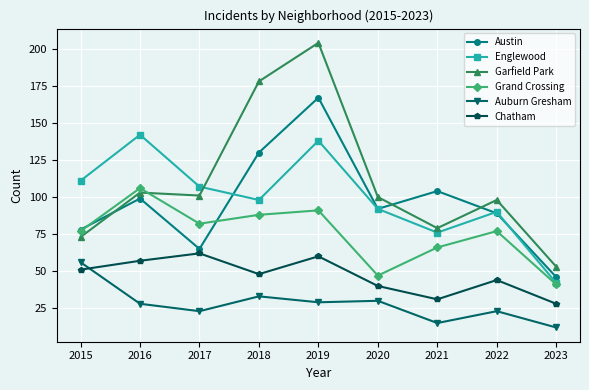

Rank the series at 2019 from lowest to highest value.

Auburn Gresham, Chatham, Grand Crossing, Englewood, Austin, Garfield Park